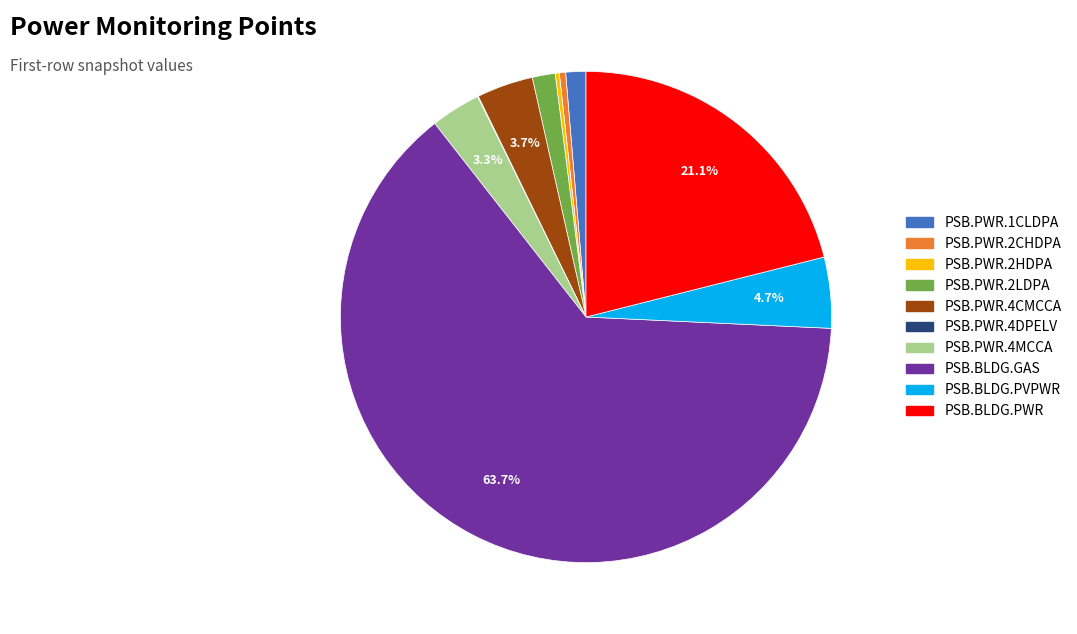

Which slice is the largest?

PSB.BLDG.GAS